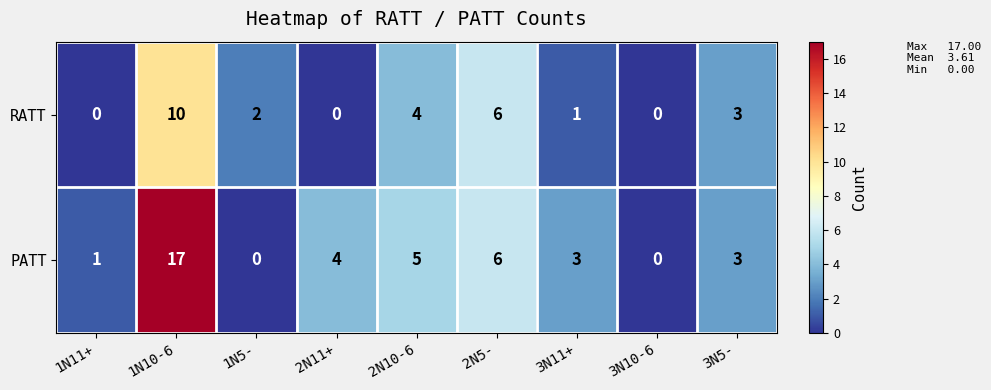

What is the difference between the highest and lowest values at 1N10-6?

7